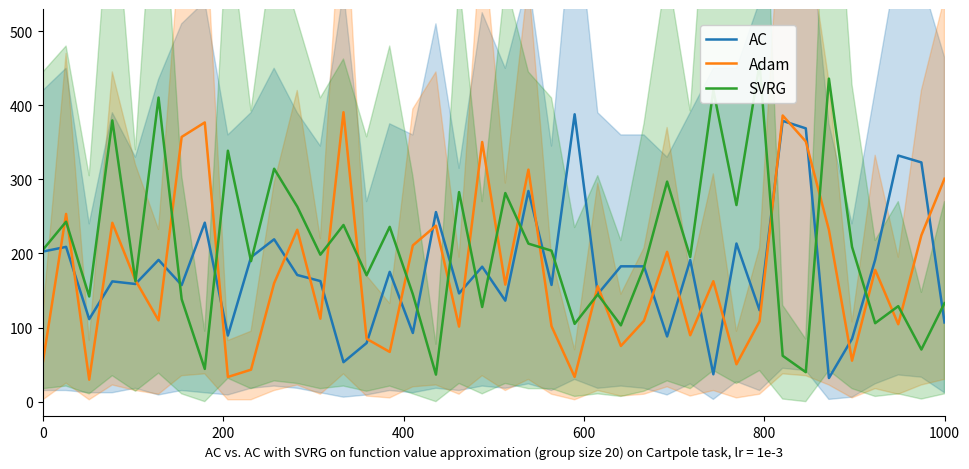

How many intersections are there between Adam and SVRG?

21